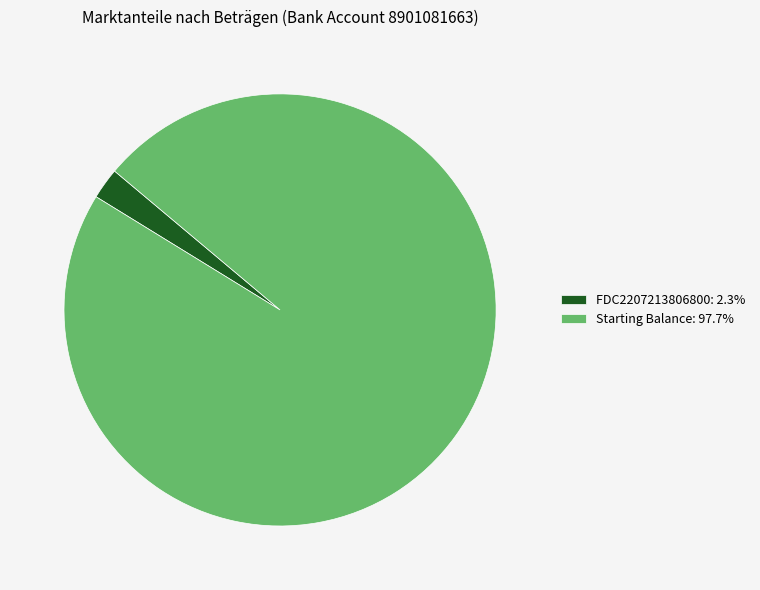

What is the largest slice in the pie chart?

Starting Balance